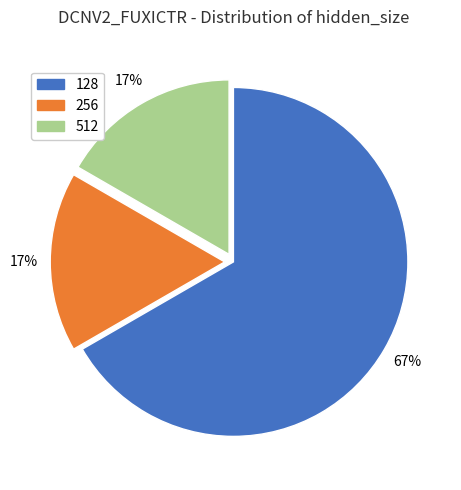

Is the sum of 512 and 128 greater than half?

Yes